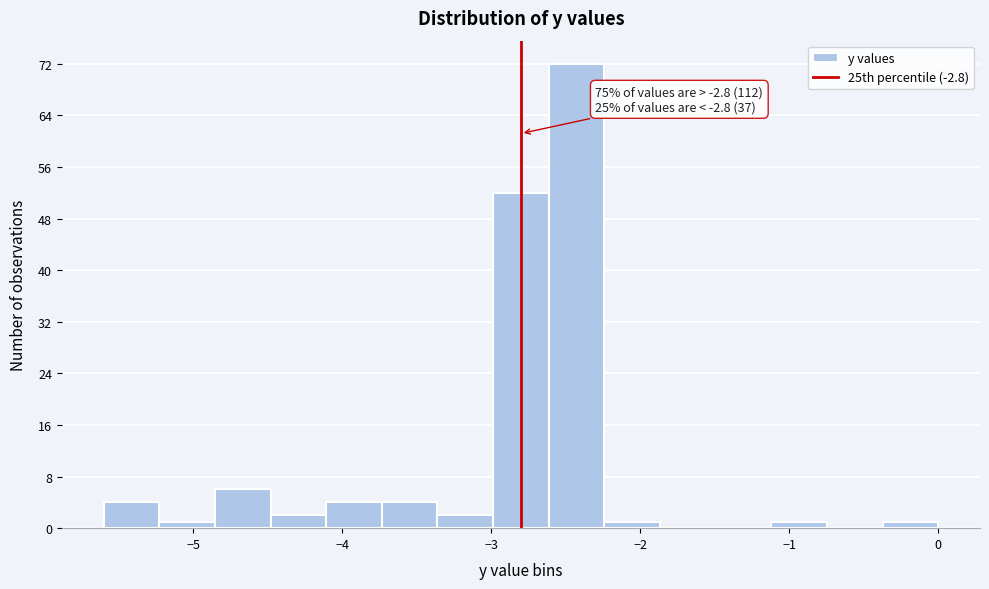

Read against the x-axis, roughly where is the centre of the tallest bar?

-2.4